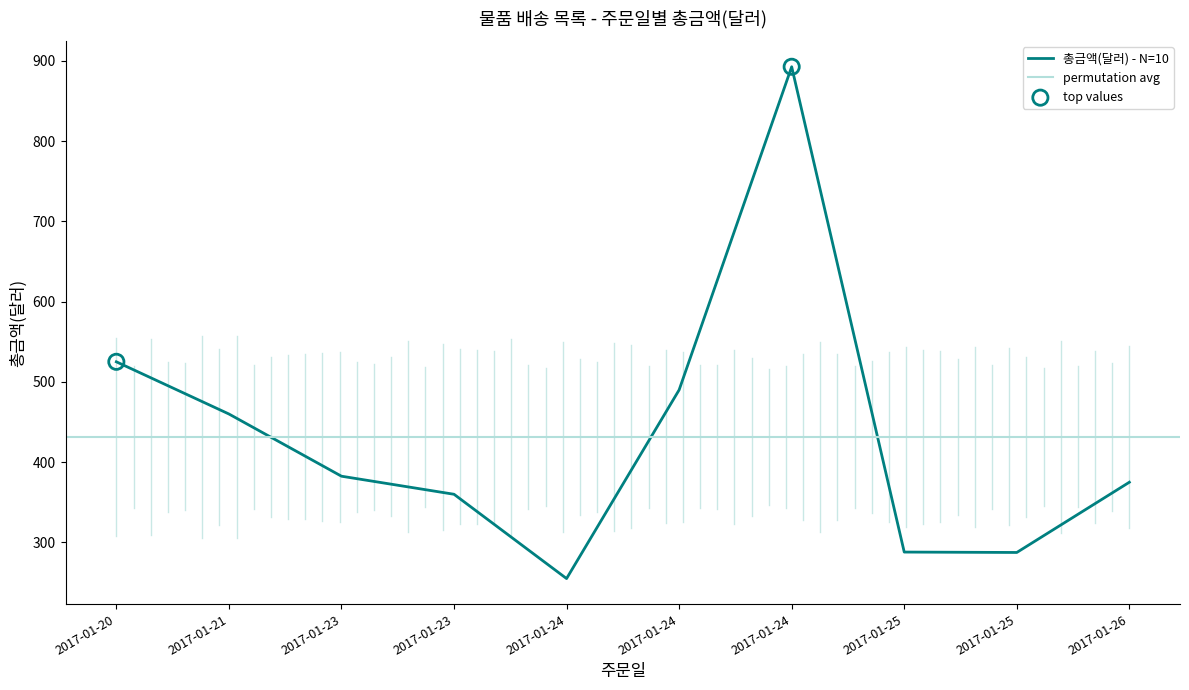

Between 2017-01-21 and 2017-01-24, which is larger?

2017-01-24